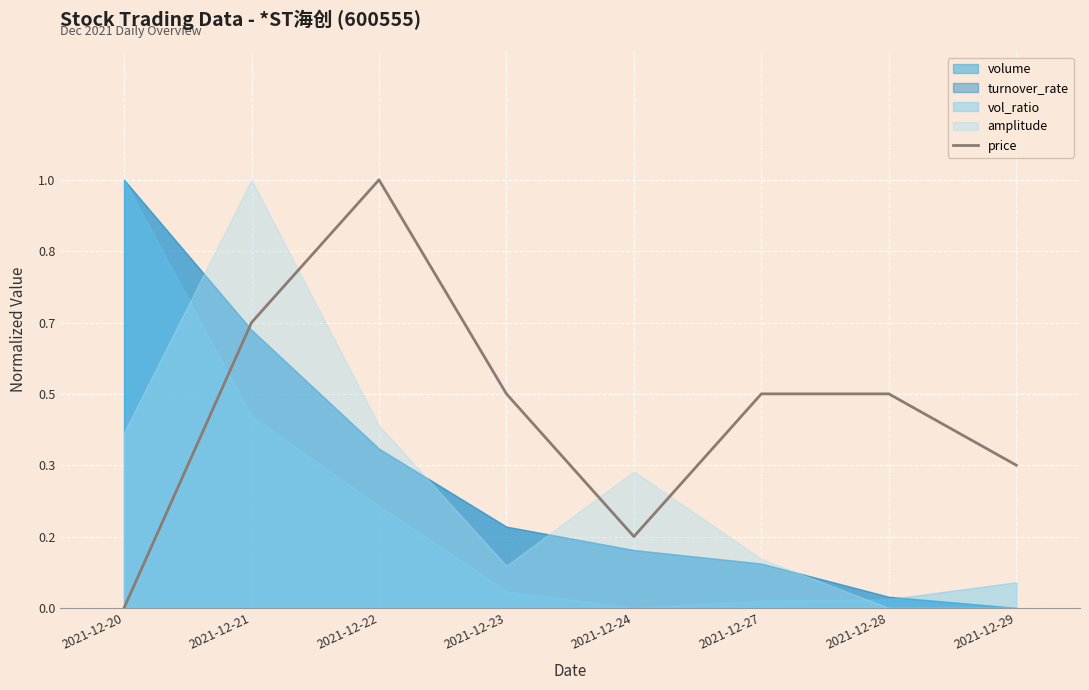

Count the values in the range 0 to 1.

8